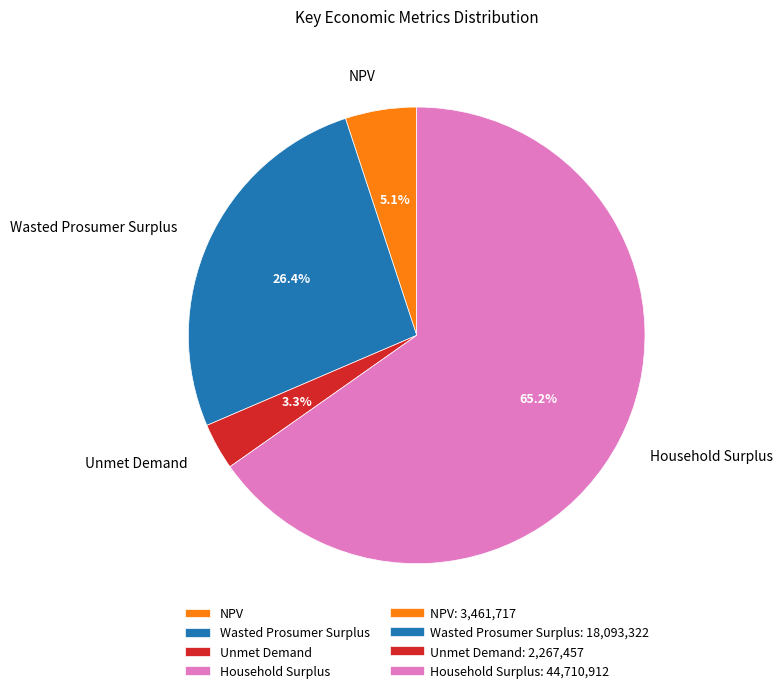

Is it true that Household Surplus is 73% of the pie?

False